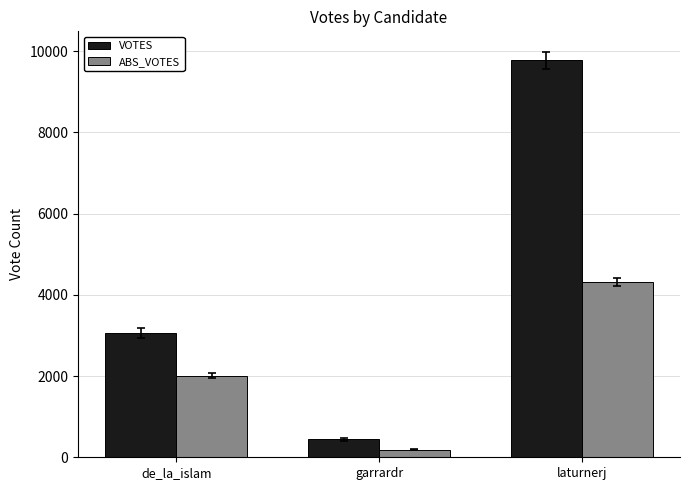

Reading right to left, list all the values displayed in this chart.

VOTES: 9778	439	3060
ABS_VOTES: 4315	183	2010